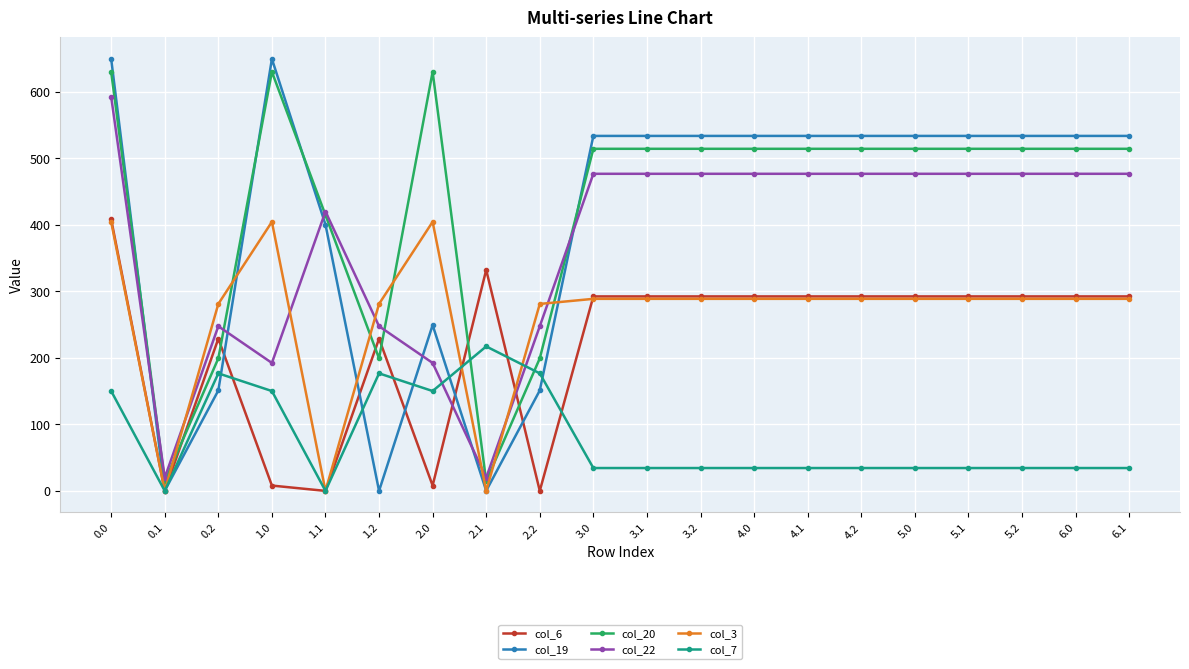

At how many categories does at least one series exceed 633?

2